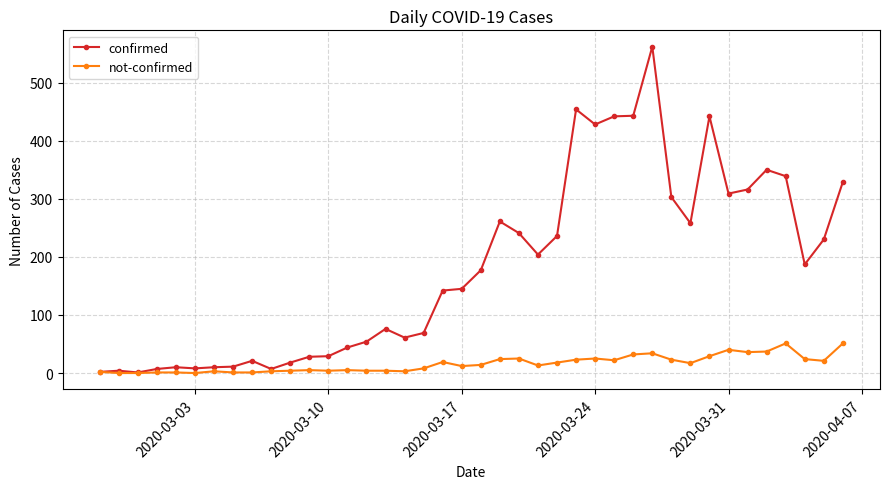

Does the chart display data point markers on the line(s)?

Yes